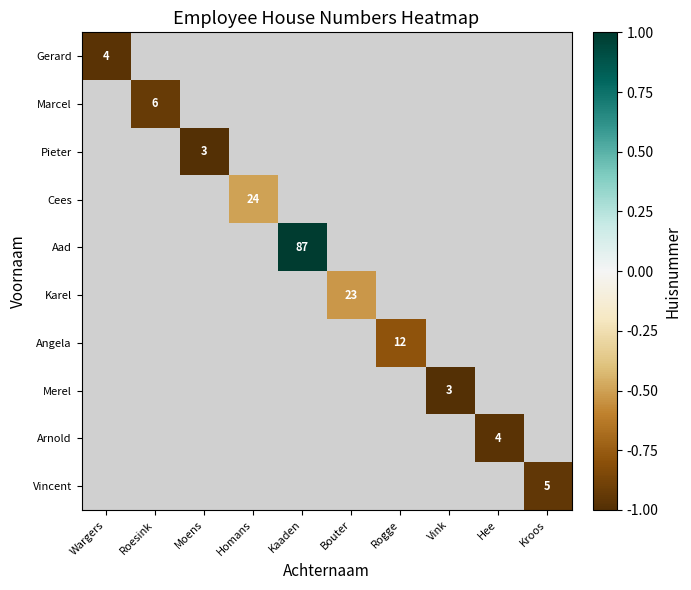

Is the value of Cees at Homans greater than the value of Pieter at Moens?

Yes